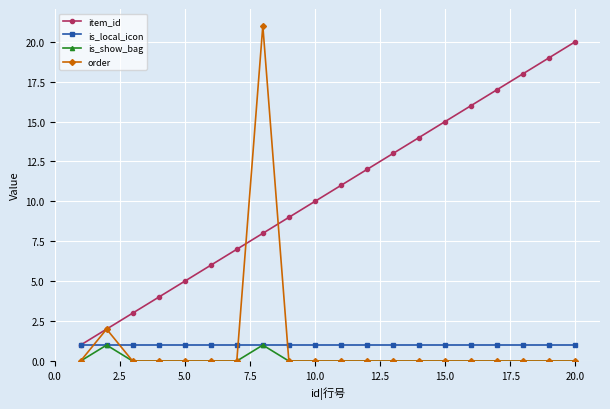

Which series has the largest total across all categories?

item_id